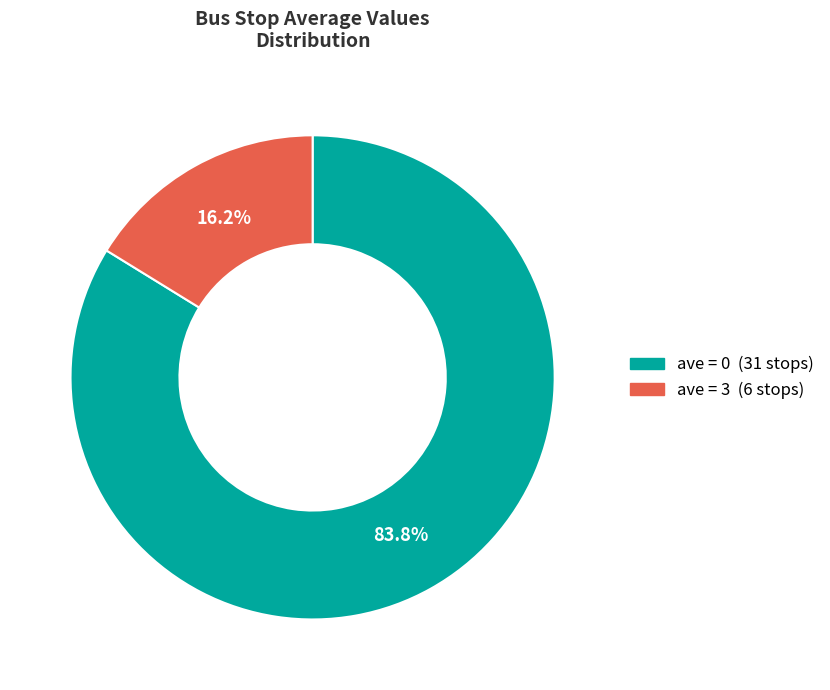

Count the number of slices in the pie.

2